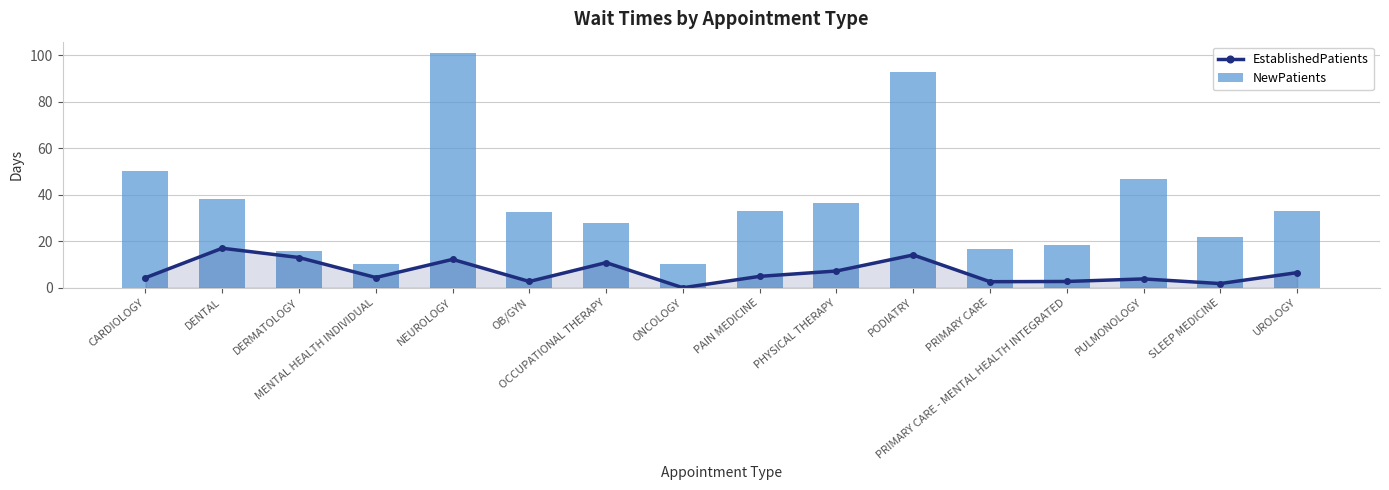

How many values in the EstablishedPatients series are below 4?

6